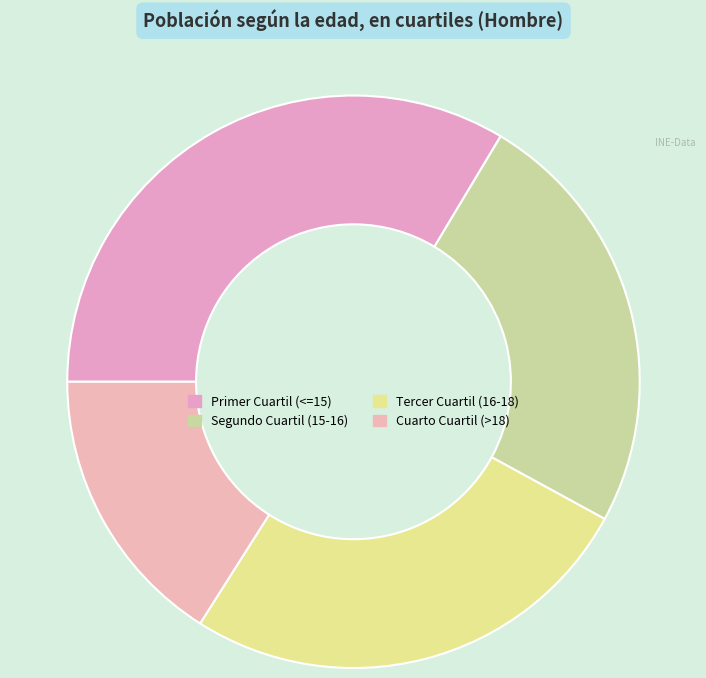

To the nearest percent, what portion does Tercer Cuartil (16-18) represent?

26%